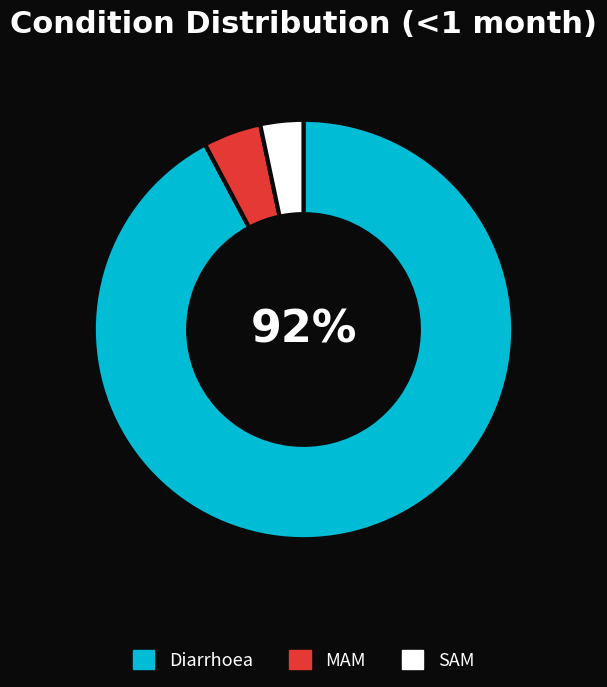

What percentage is the SAM slice, to the nearest percent?

3%